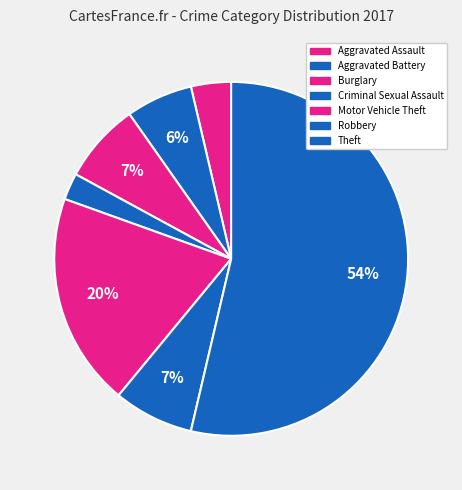

Count the number of slices in the pie.

7